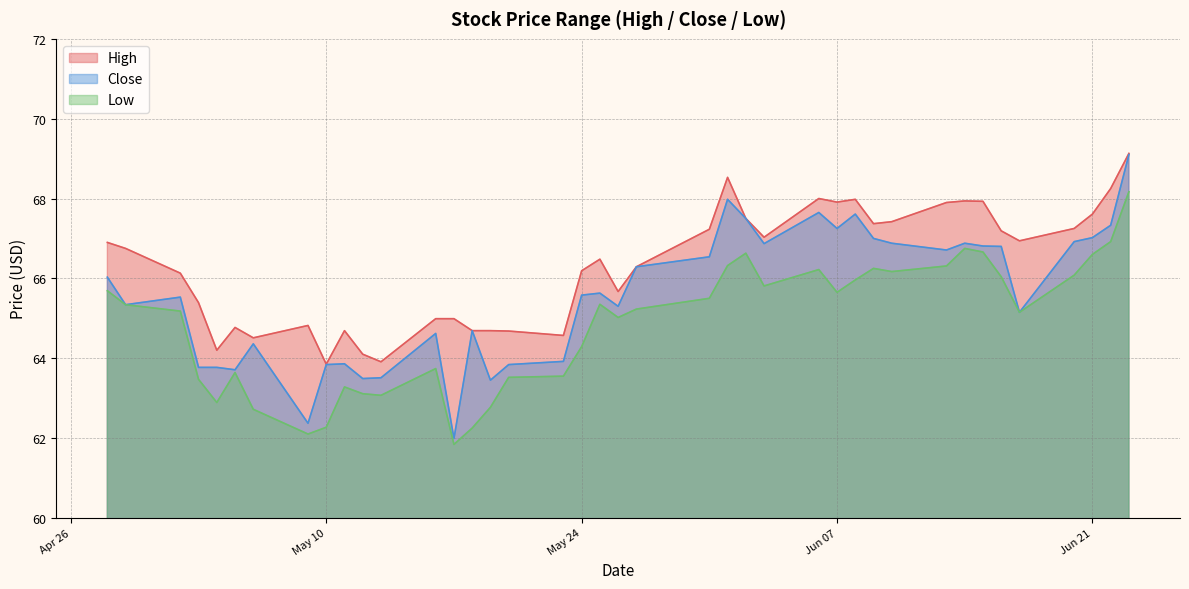

What is the difference between the second highest and minimum values in the Low series?

5.1